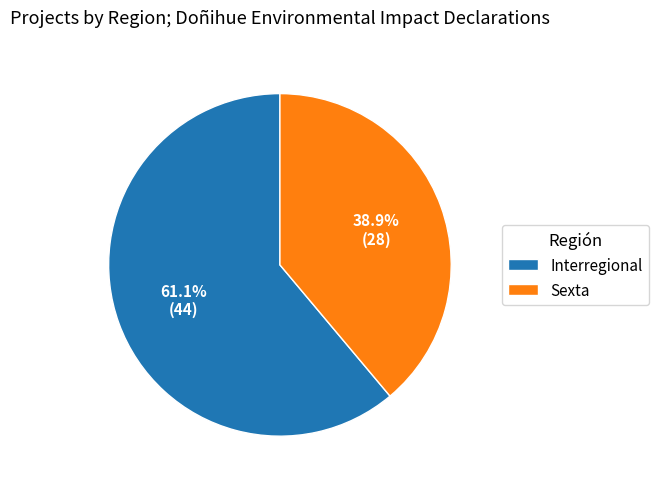

Combined, do Interregional and Sexta account for over 50%?

Yes